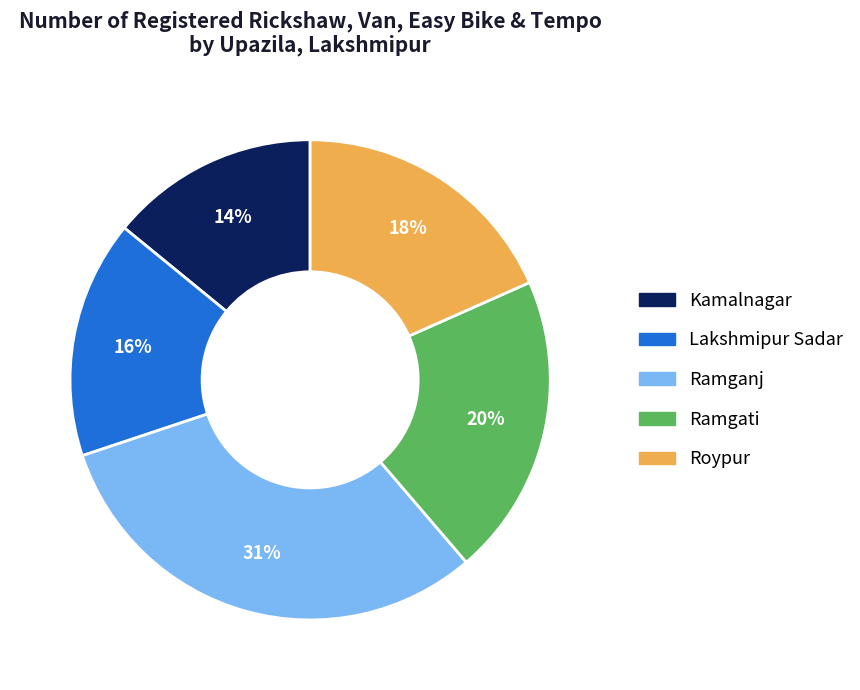

Rank the categories by value from highest to lowest.

Ramganj, Ramgati, Roypur, Lakshmipur Sadar, Kamalnagar